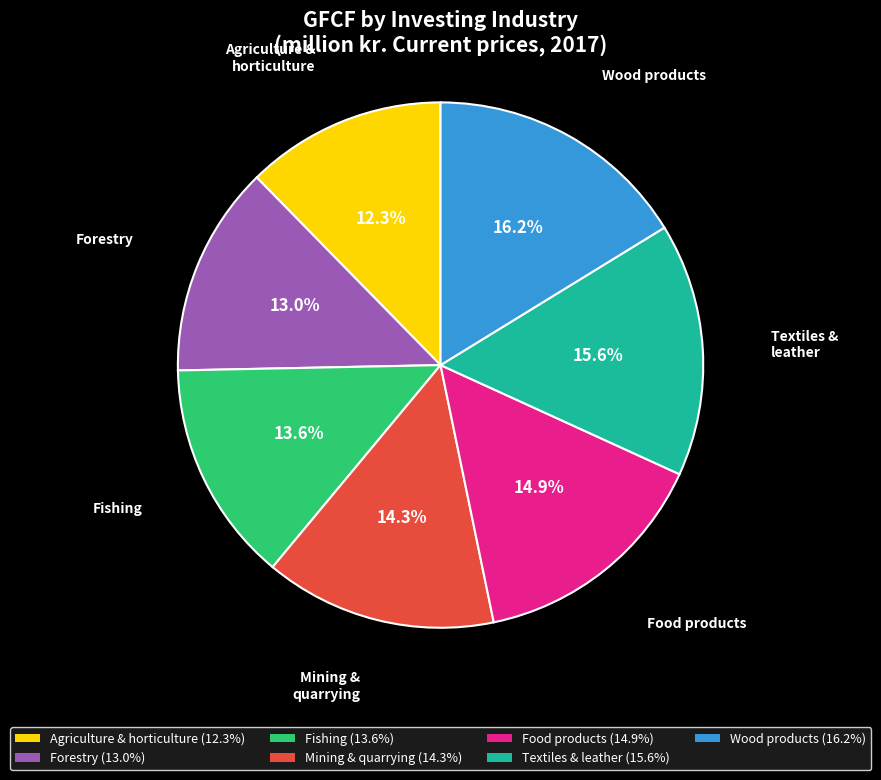

Is there any slice that represents more than half of the pie?

No